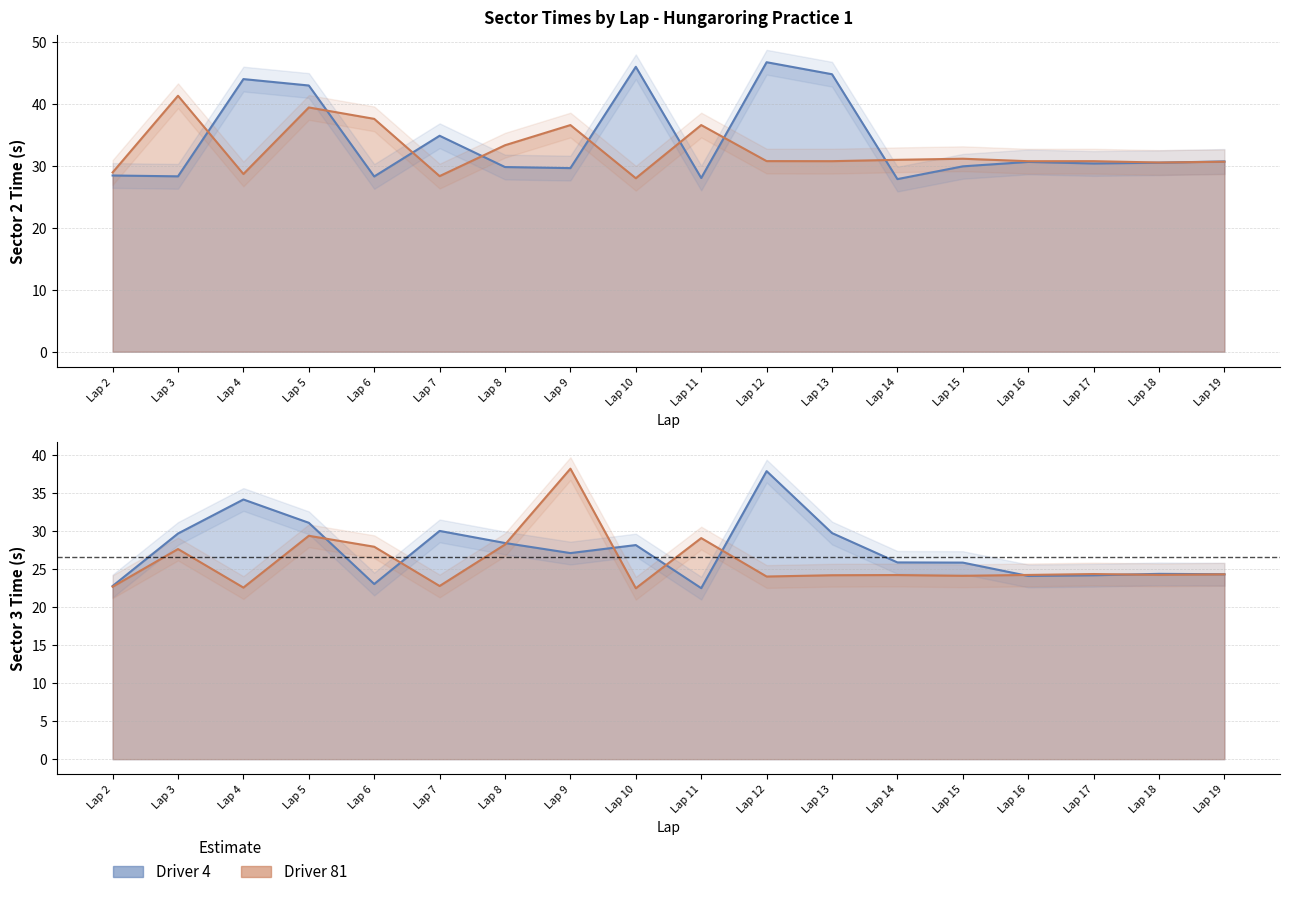

What is the sum of all Driver 81 - Sector 2 values?

585.6